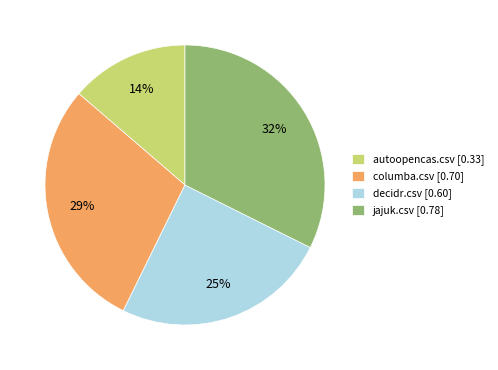

To the nearest percent, what percentage of the pie is columba.csv?

29%